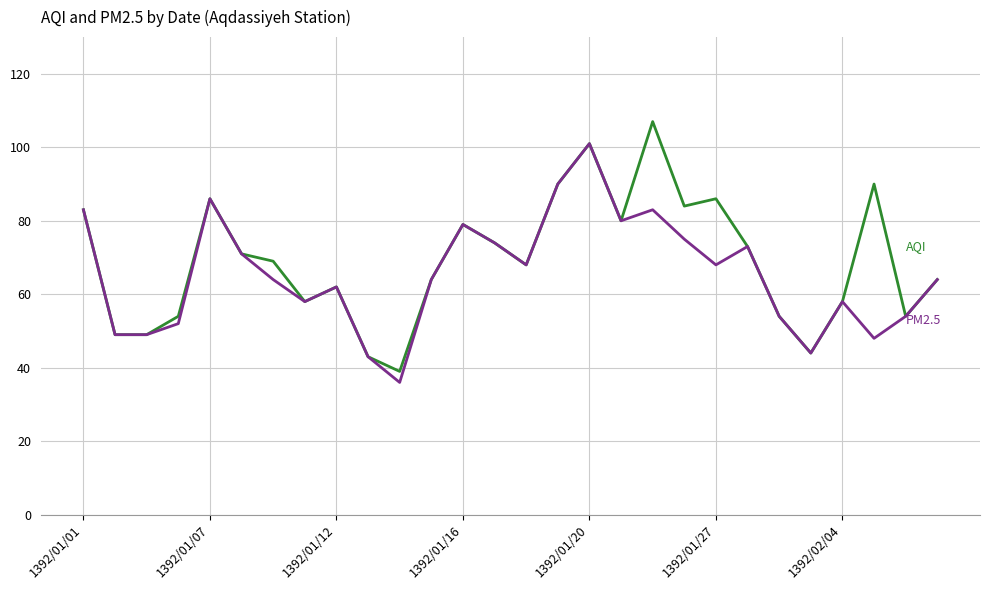

What is the minimum value shown in the chart?

36